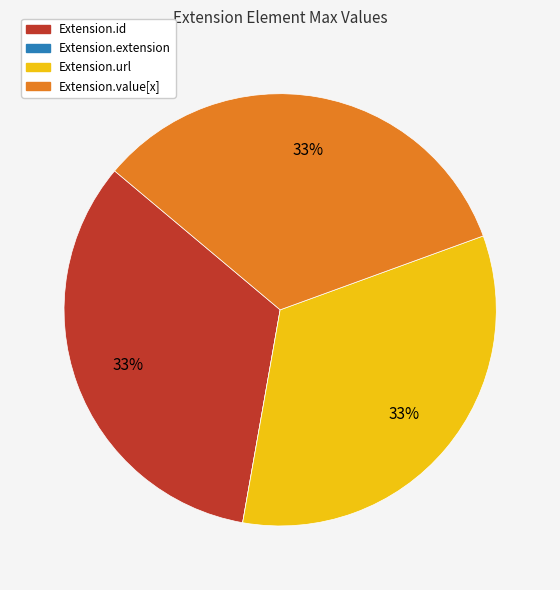

To the nearest percent, what is the combined percentage of Extension.id and Extension.value[x]?

67%